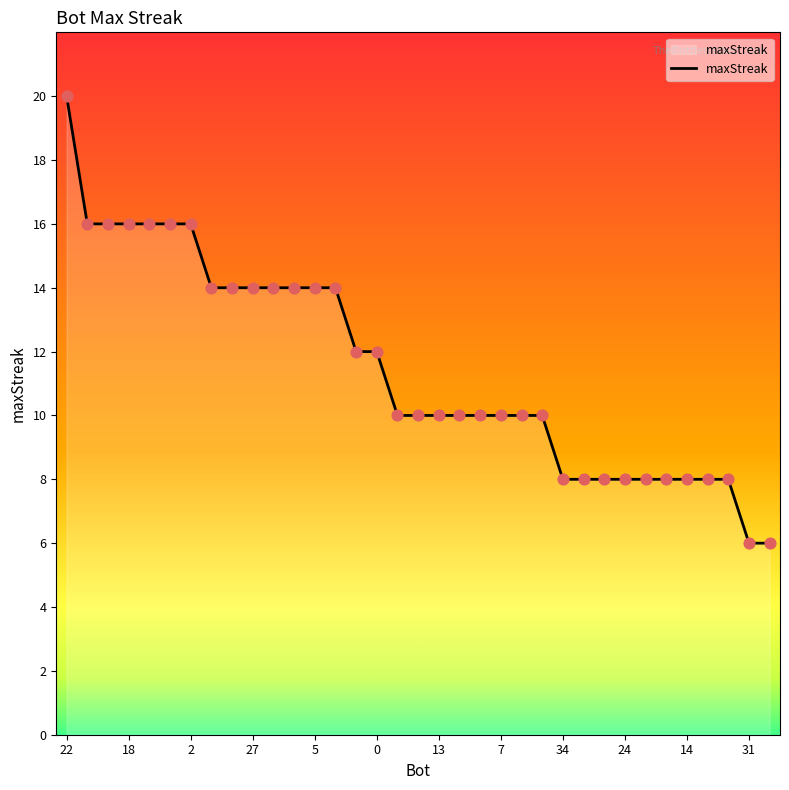

What is the greatest value displayed?

20